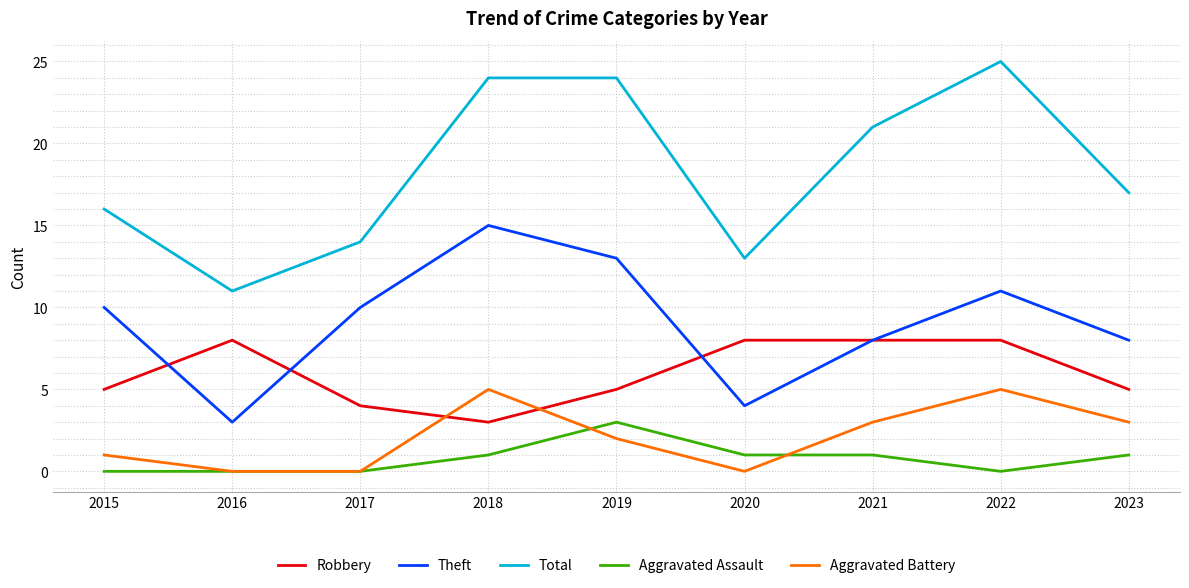

Is the value of Total at 2018 greater than the value of Robbery at 2019?

Yes